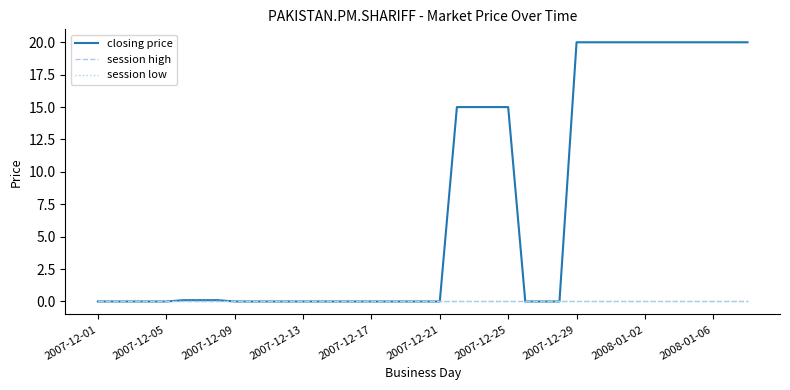

Where is session high nearest to the value 0?

2007-12-01